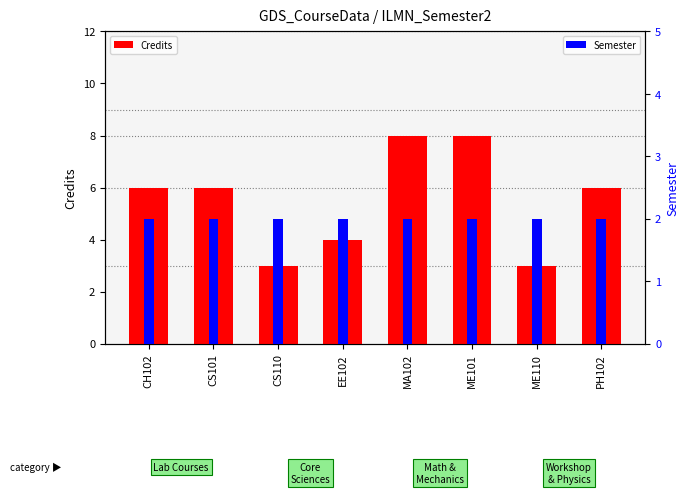

Rank the series by their average value, from lowest to highest.

Semester, Credits